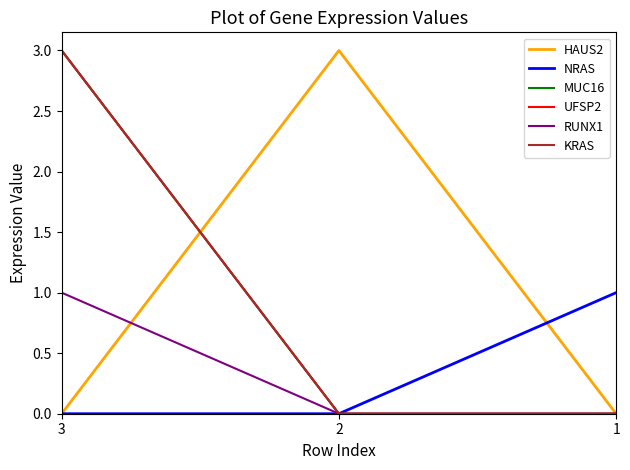

Does the chart have visible grid lines?

No